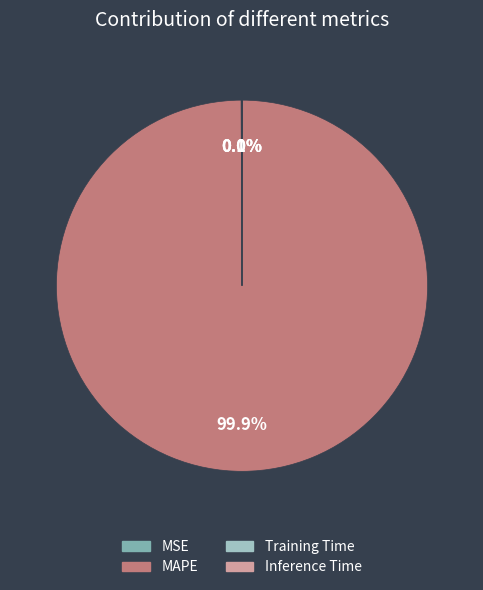

To the nearest percent, what is the average slice percentage?

25%